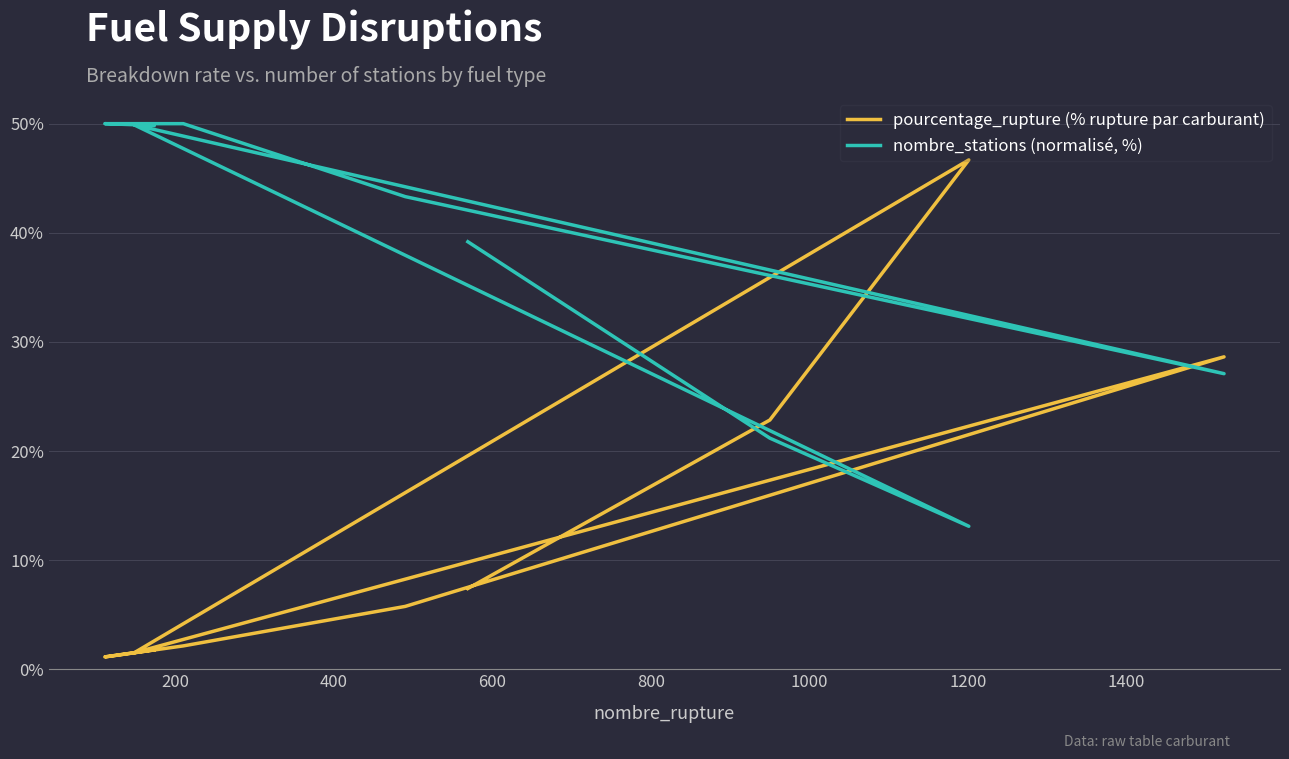

What are all the series names shown in the legend?

pourcentage_rupture (% rupture par carburant), nombre_stations (normalisé, %)